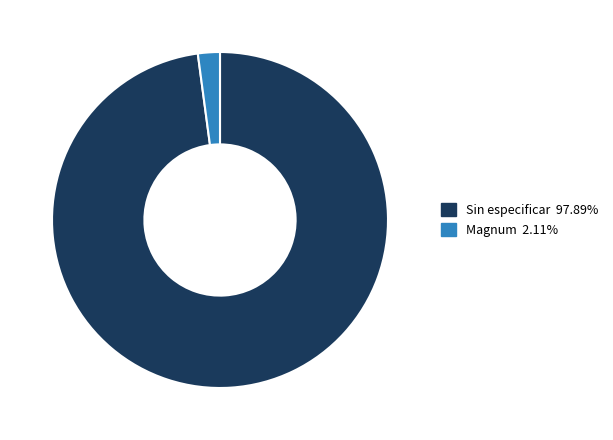

Does any single category account for the majority?

Yes